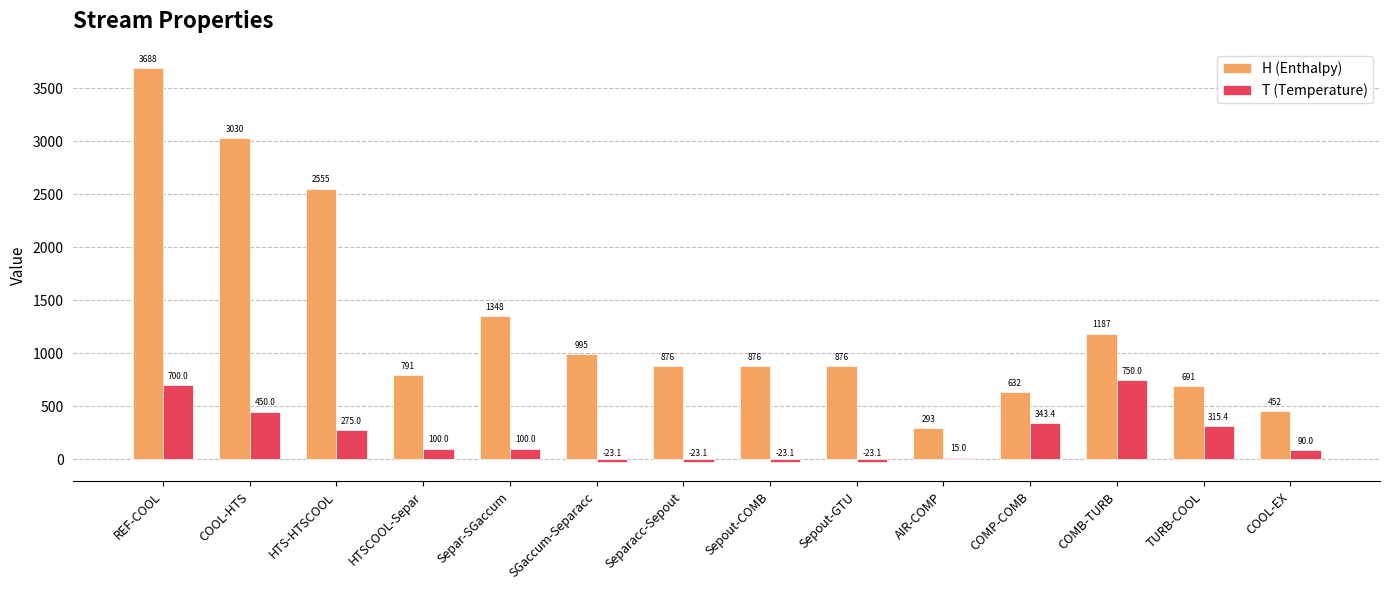

The H (Enthalpy) series shows 1250.5 at HTSCOOL-Separ. True or false?

False